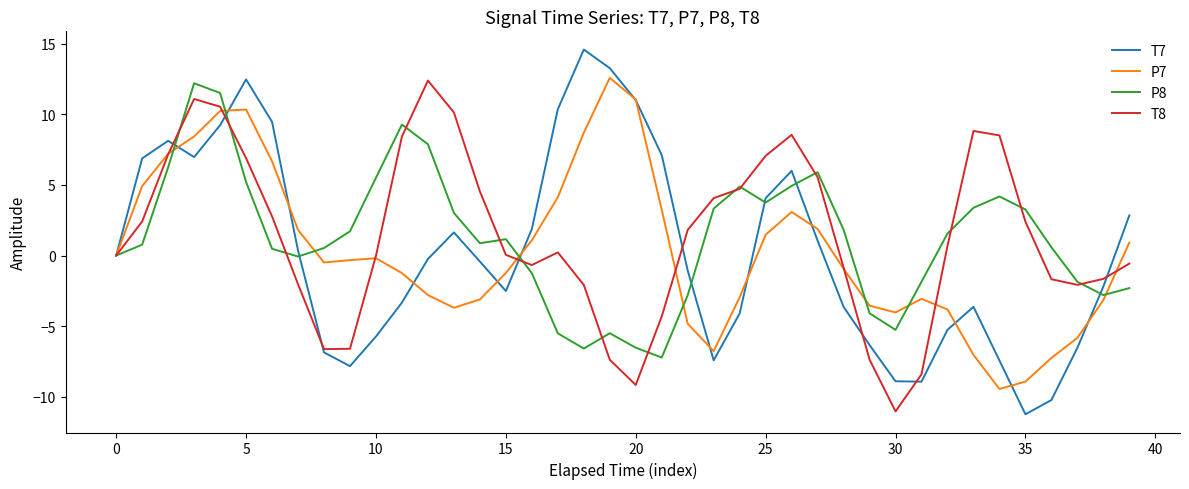

Which series has the widest spread of values?

T7